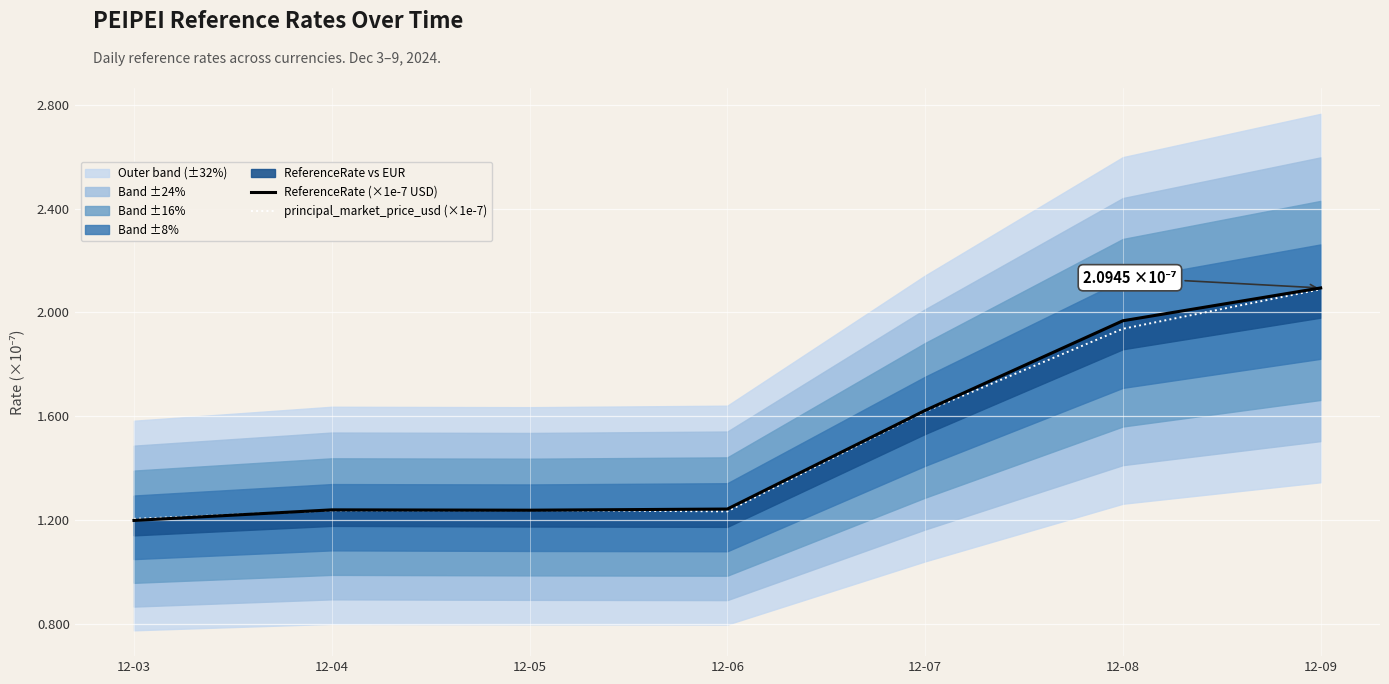

Reading left to right, what are all the values shown in this chart?

ReferenceRate (×1e-7 USD): 12-03=1.2	12-04=1.2	12-05=1.2	12-06=1.2	12-07=1.6	12-08=2.0	12-09=2.1
principal_market_price_usd (×1e-7): 12-03=1.2	12-04=1.2	12-05=1.2	12-06=1.2	12-07=1.6	12-08=1.9	12-09=2.1